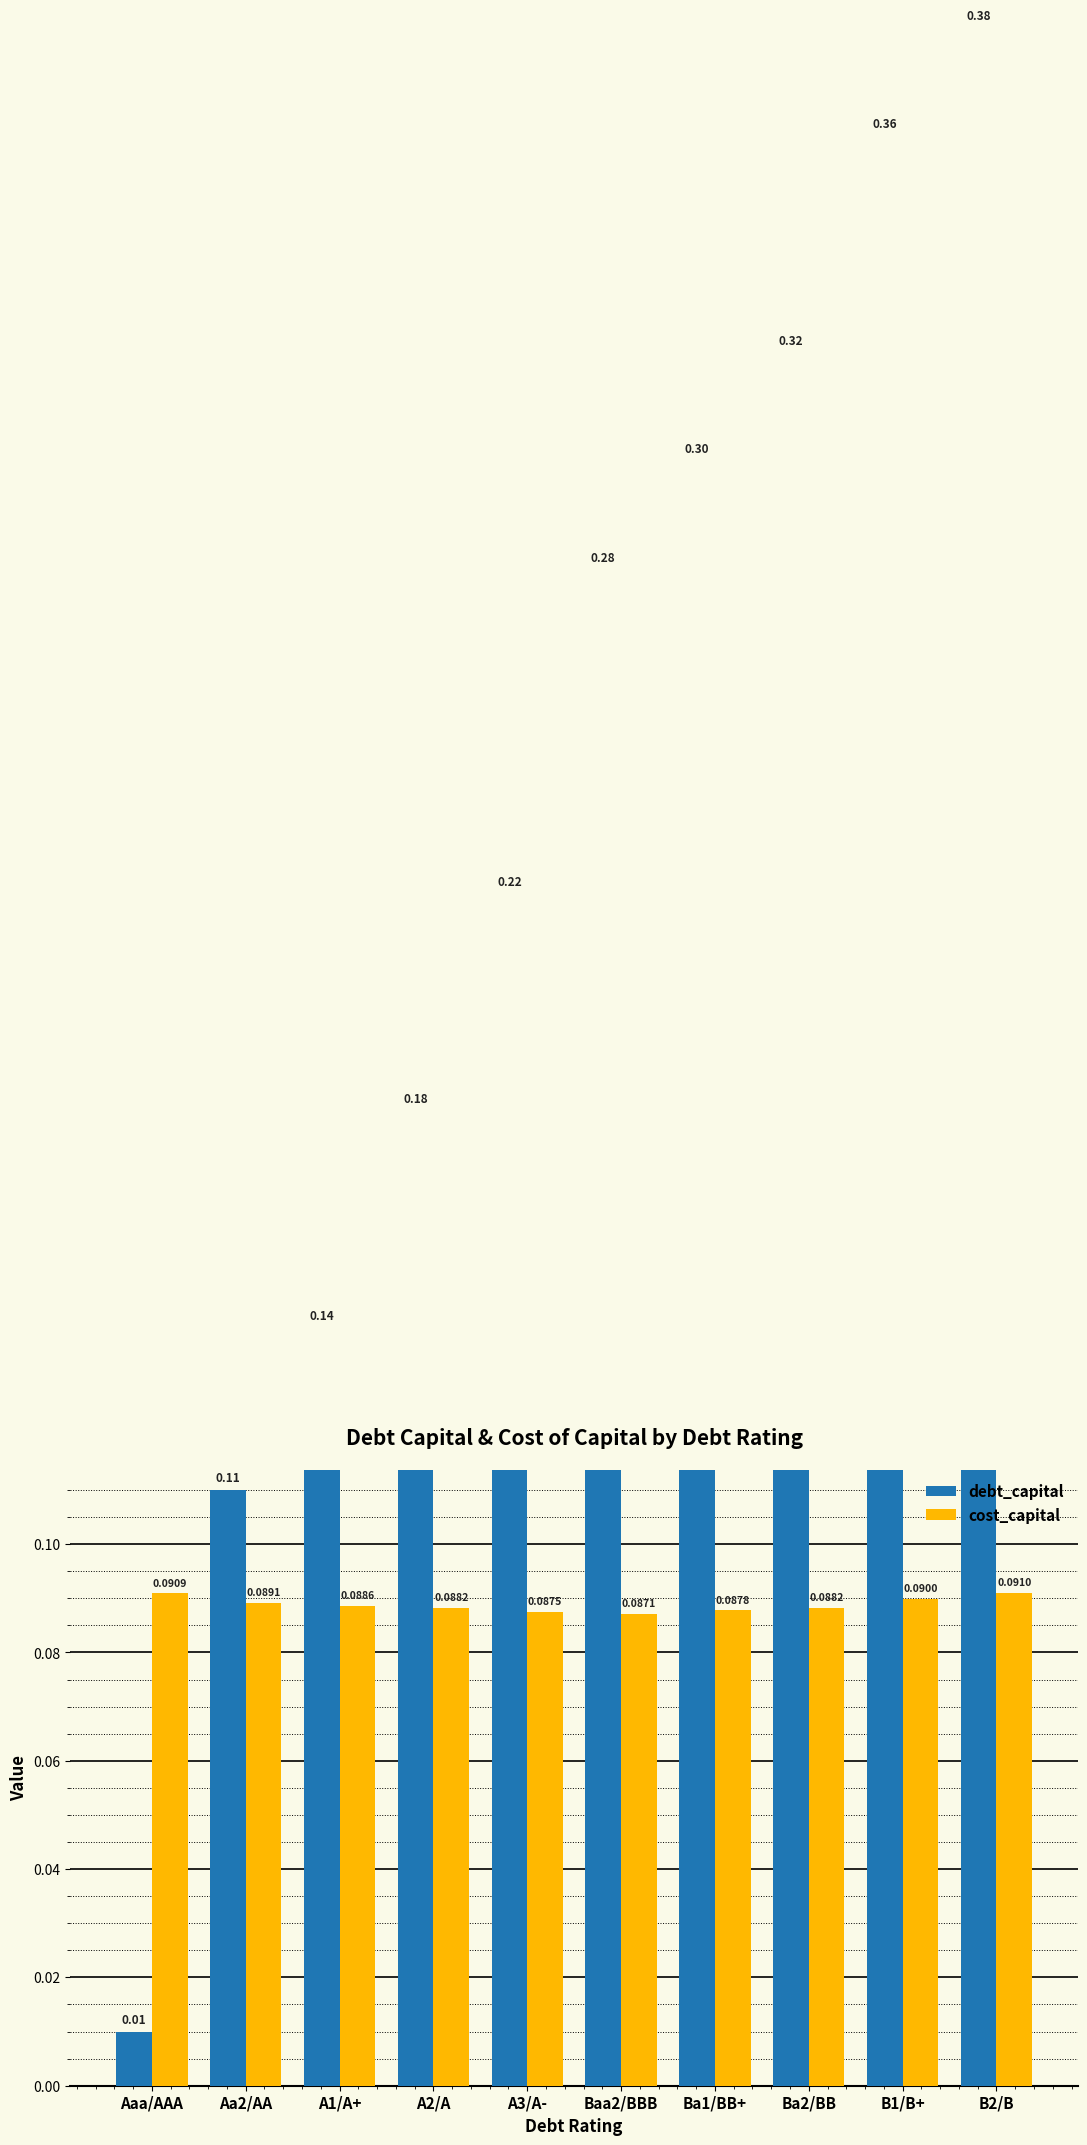

Reading left to right, transcribe all the data shown in this chart.

debt_capital: 0.0	0.1	0.1	0.2	0.2	0.3	0.3	0.3	0.4	0.4
cost_capital: 0.1	0.1	0.1	0.1	0.1	0.1	0.1	0.1	0.1	0.1